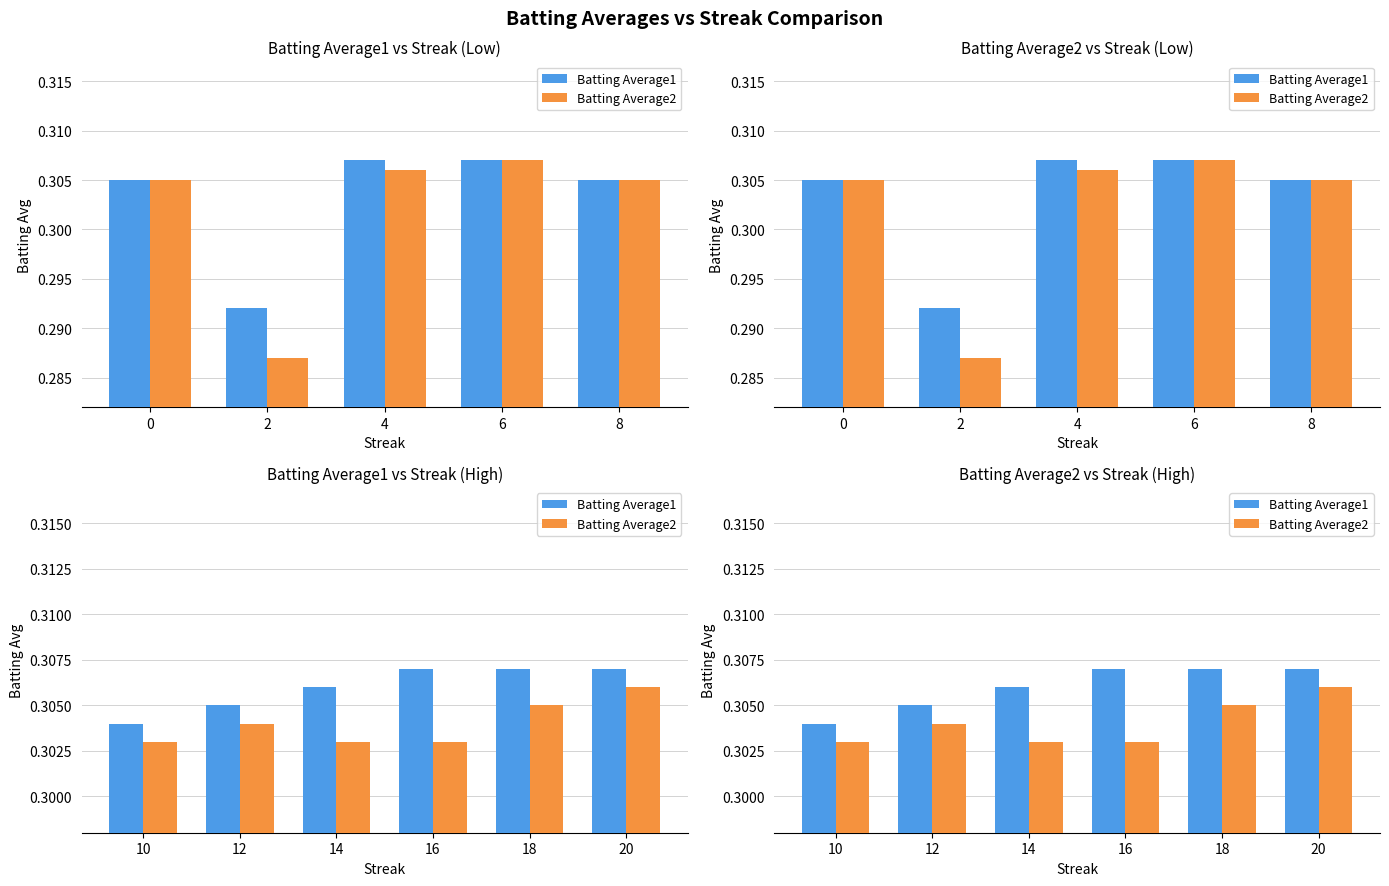

What is the highest value of the Batting Average2 series?

0.3